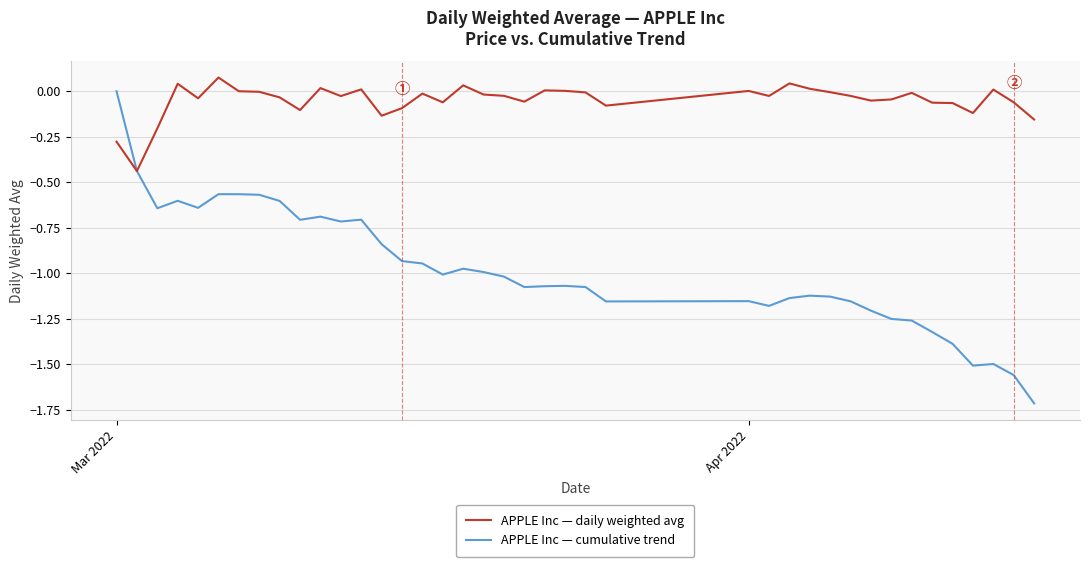

Rank the series by their average value, from highest to lowest.

APPLE Inc — daily weighted avg, APPLE Inc — cumulative trend